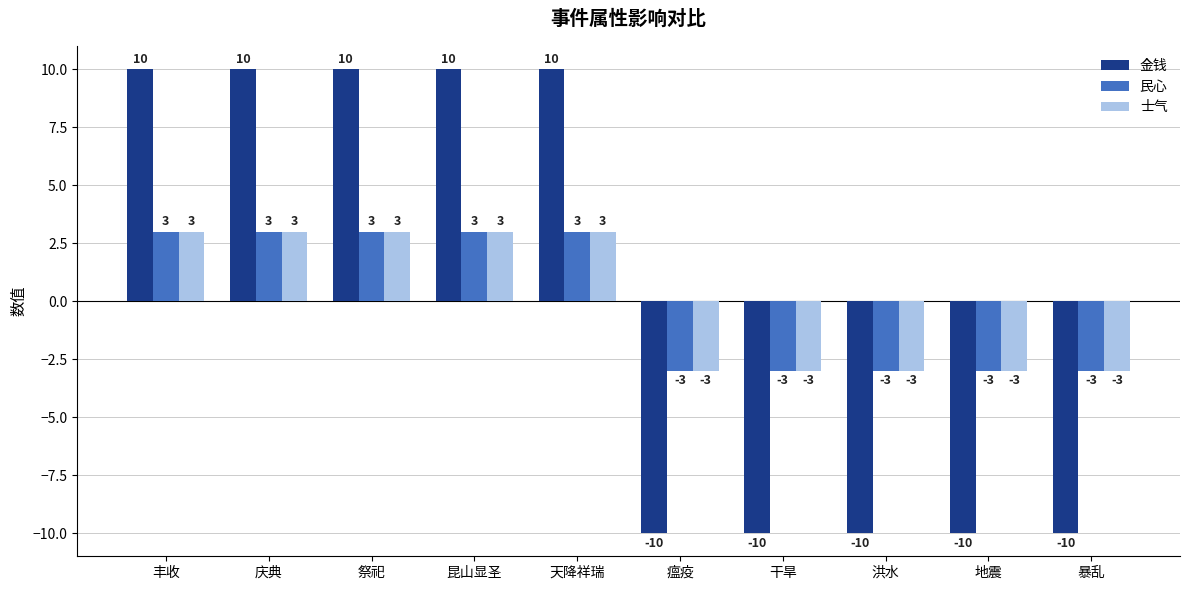

What is the highest value of the 金钱 series?

10